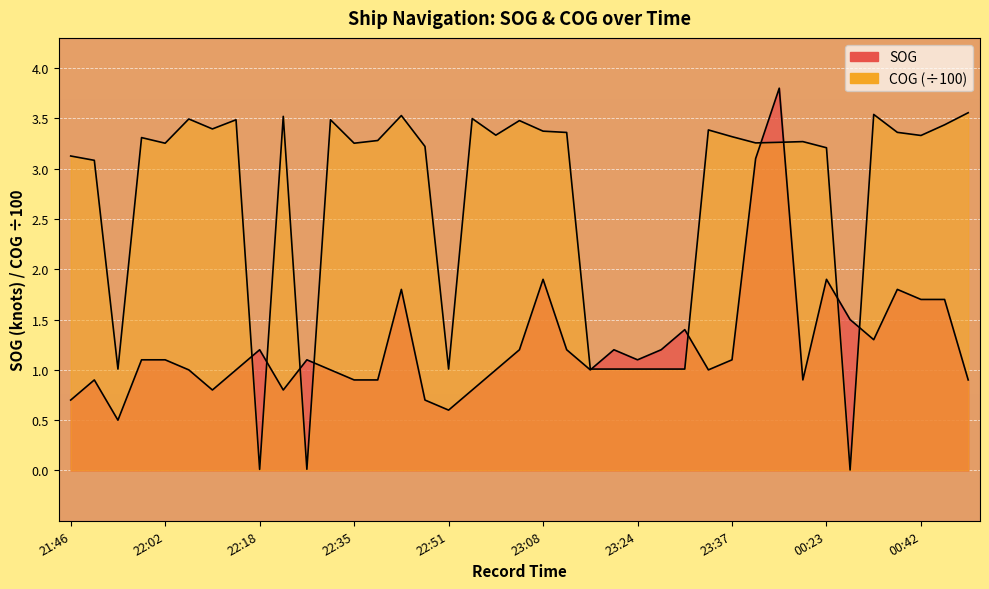

The SOG series shows 1.2 at 00:20. True or false?

False